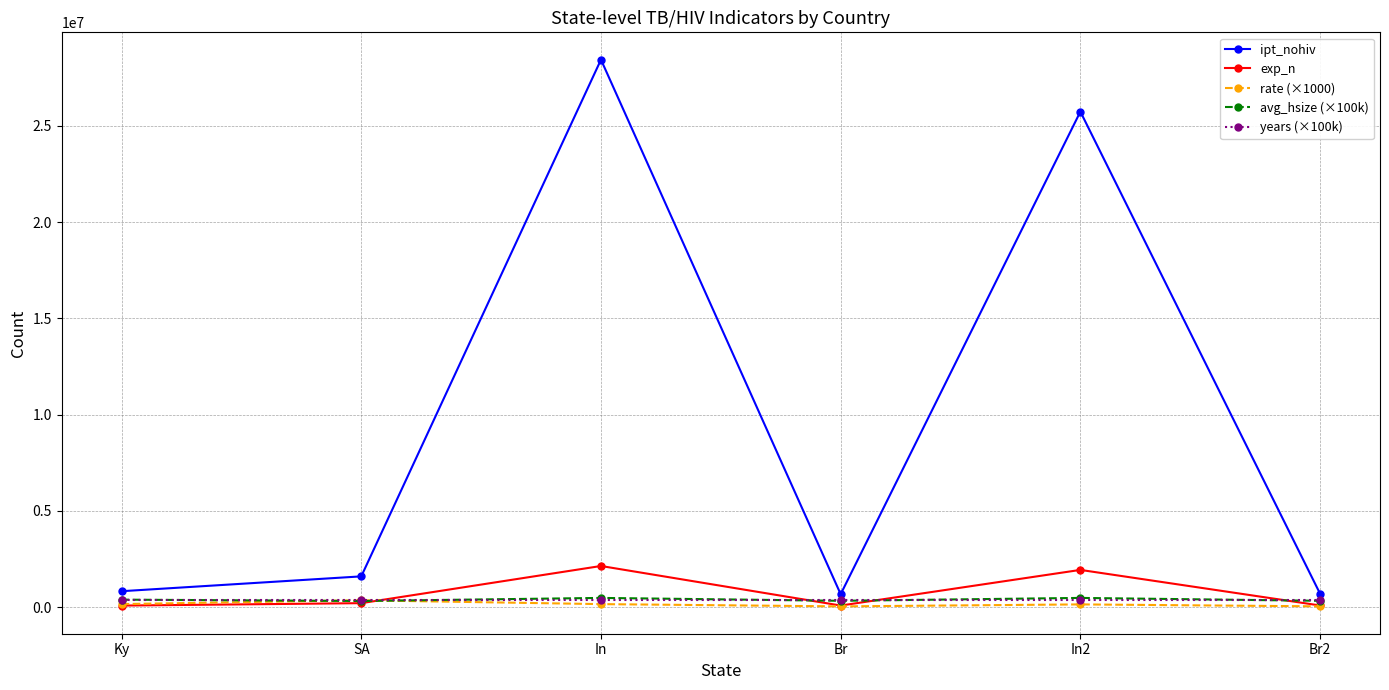

What is the value of the ipt_nohiv point at the 4th from the left?

672980.0